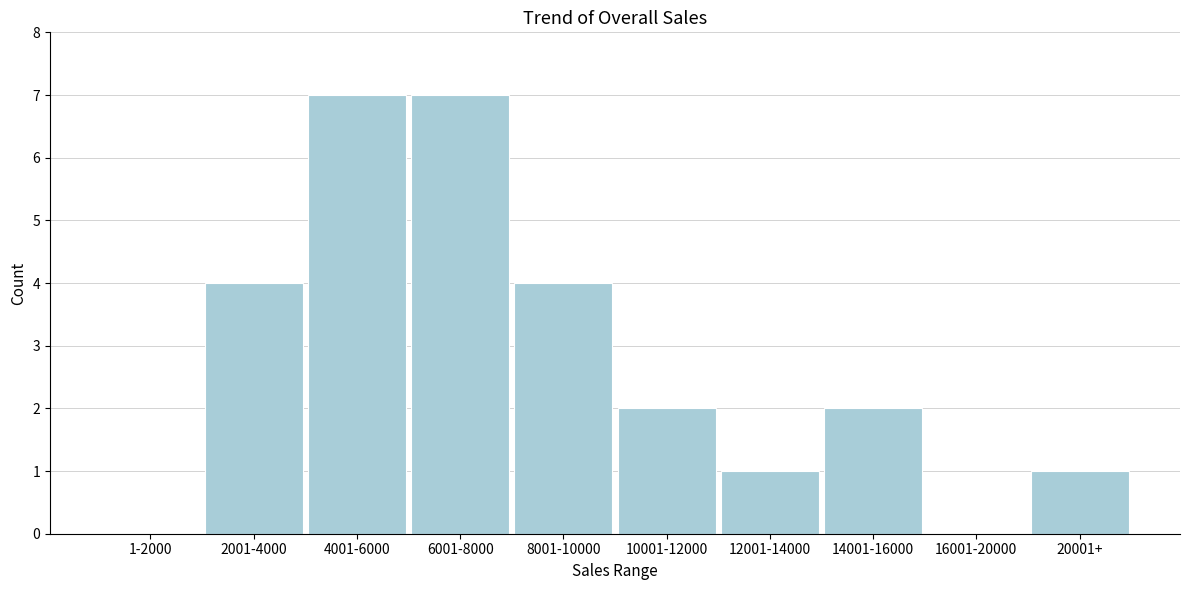

Reading left to right, extract all data points from this chart.

1-2000=0	2001-4000=4	4001-6000=7	6001-8000=7	8001-10000=4	10001-12000=2	12001-14000=1	14001-16000=2	16001-20000=0	20001+=1